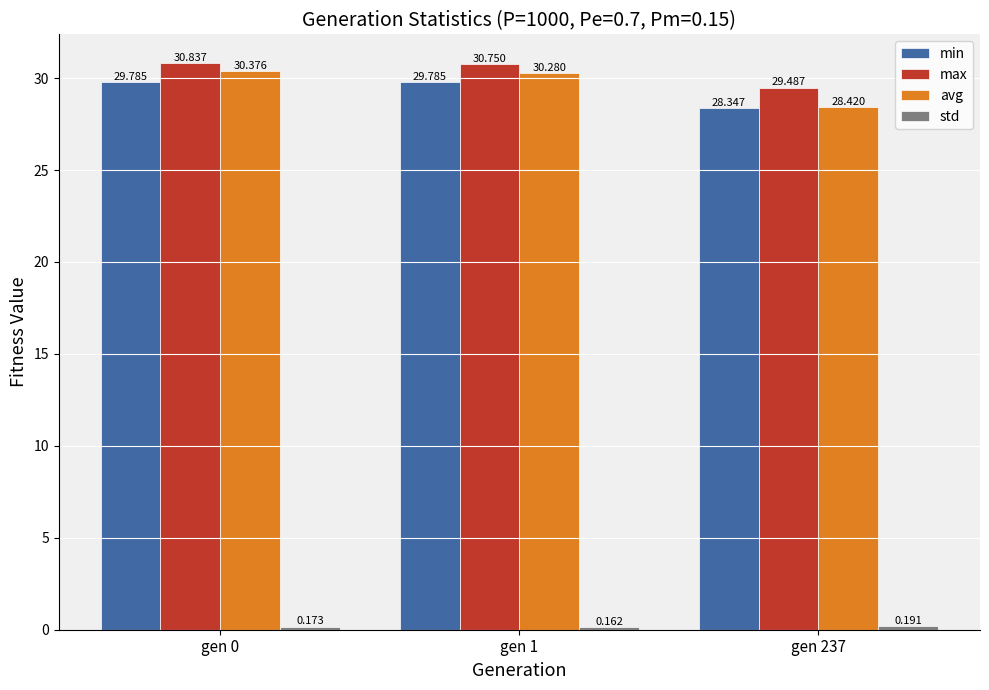

Which series has the largest total across all categories?

max